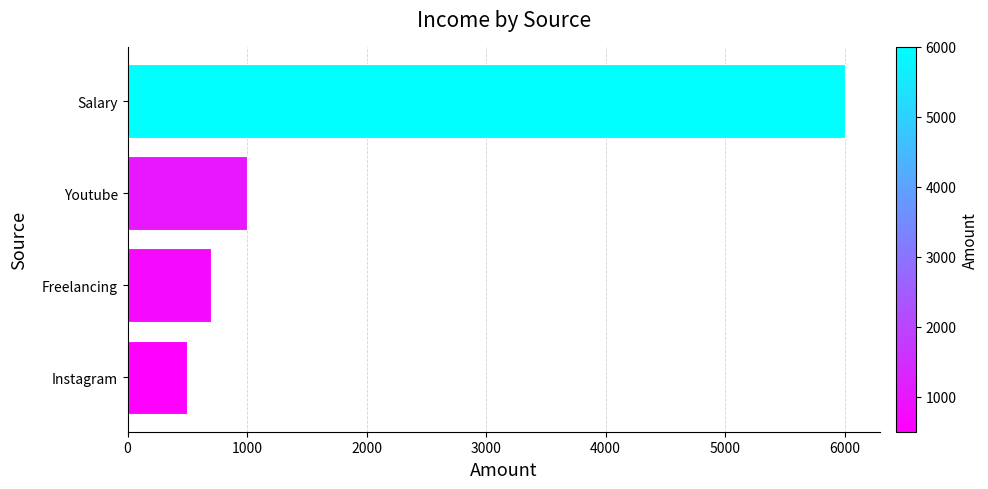

Rank the categories by value from highest to lowest.

Salary, Youtube, Freelancing, Instagram